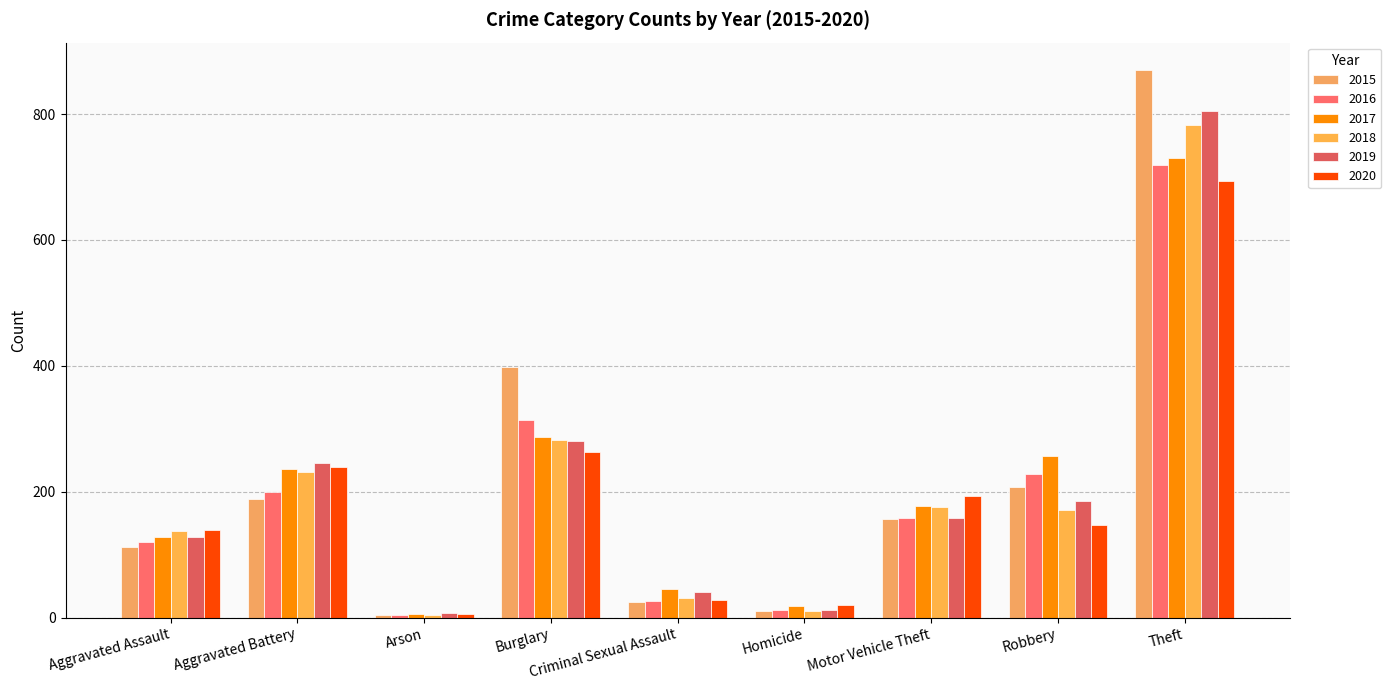

At which label does 2016 first exceed 158?

Aggravated Battery